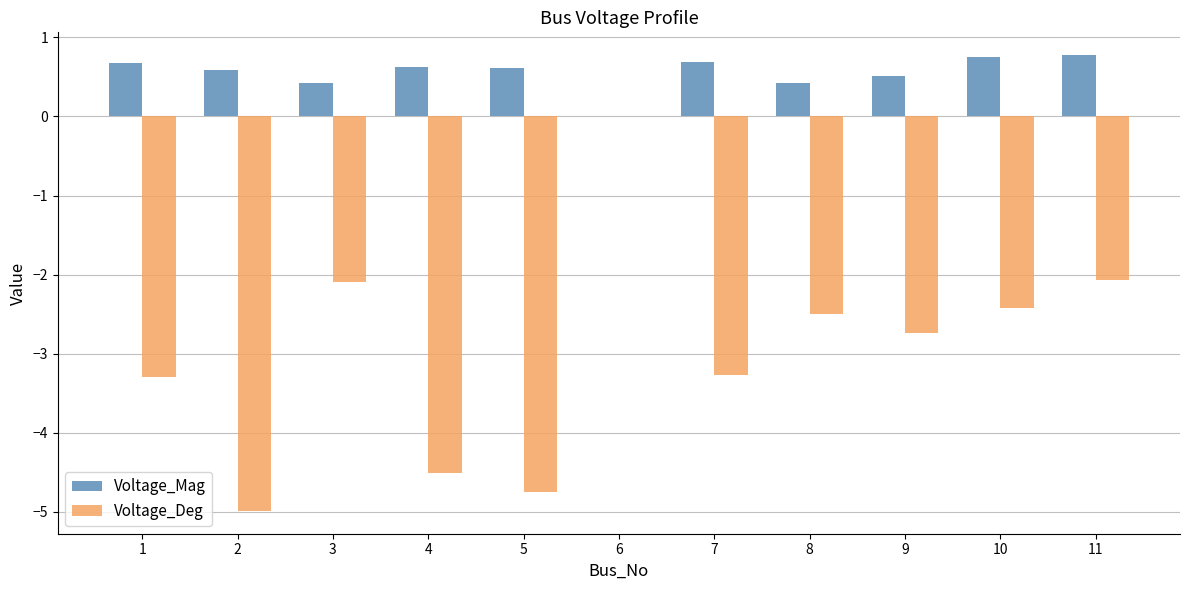

What are all the series names shown in the legend?

Voltage_Mag, Voltage_Deg